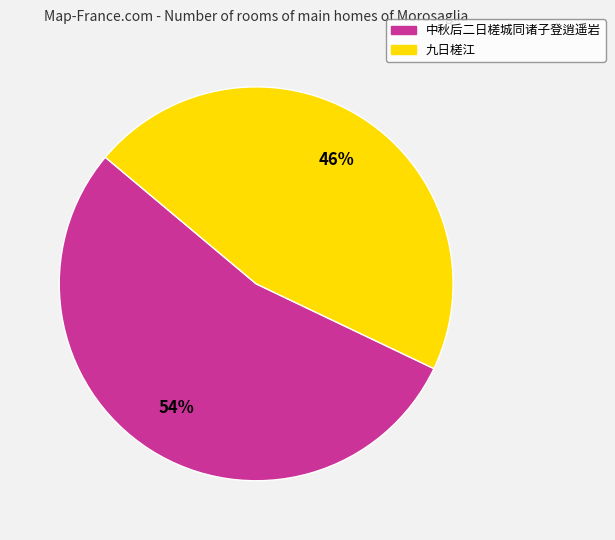

True or false: 九日槎江 accounts for 46% of the total.

True